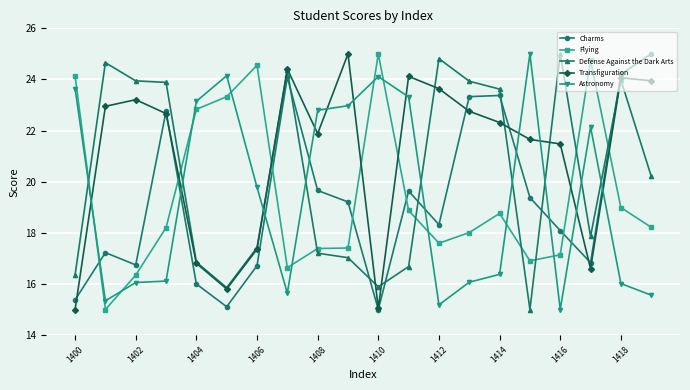

True or false: Transfiguration has more than 2 interior local peaks.

True